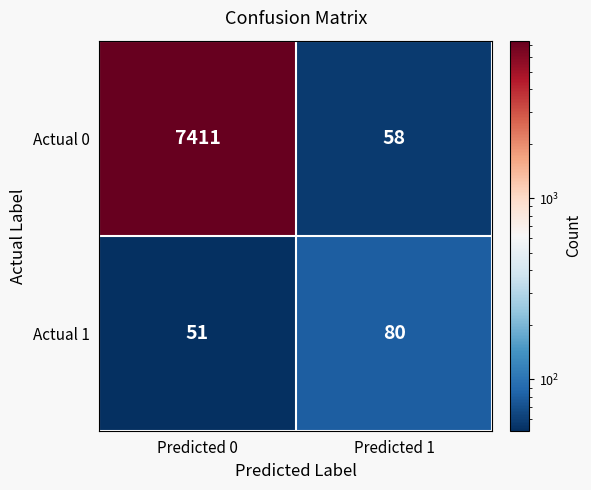

What is the spread (max minus min) of values at Predicted 1?

22